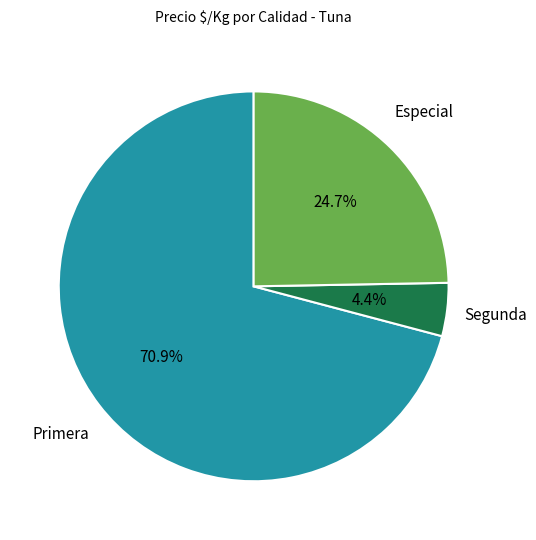

Do Segunda and Especial together represent more than half of the pie?

No